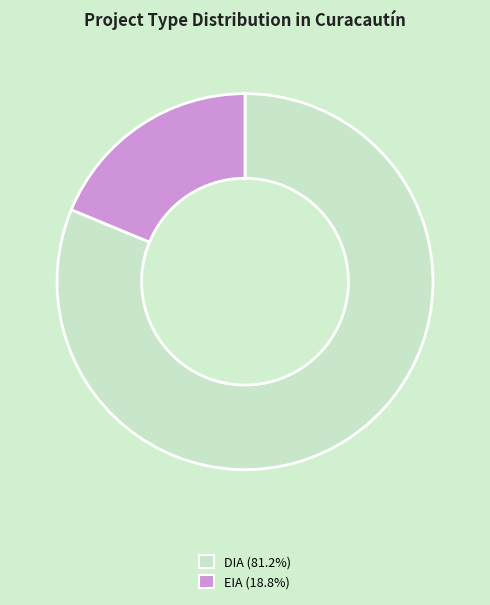

True or false: DIA accounts for 81% of the total.

True